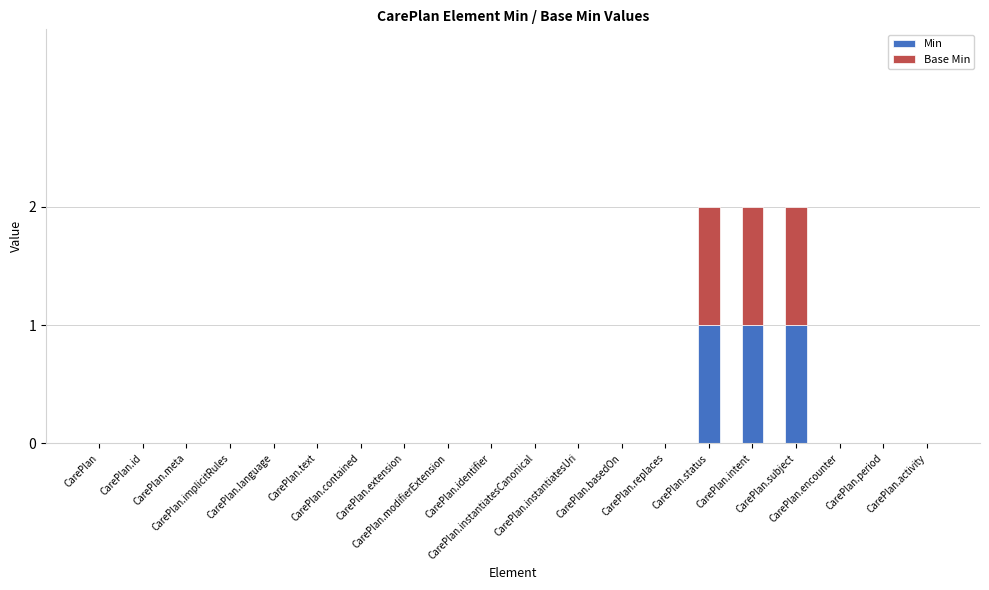

What is the sum of all Min values?

3